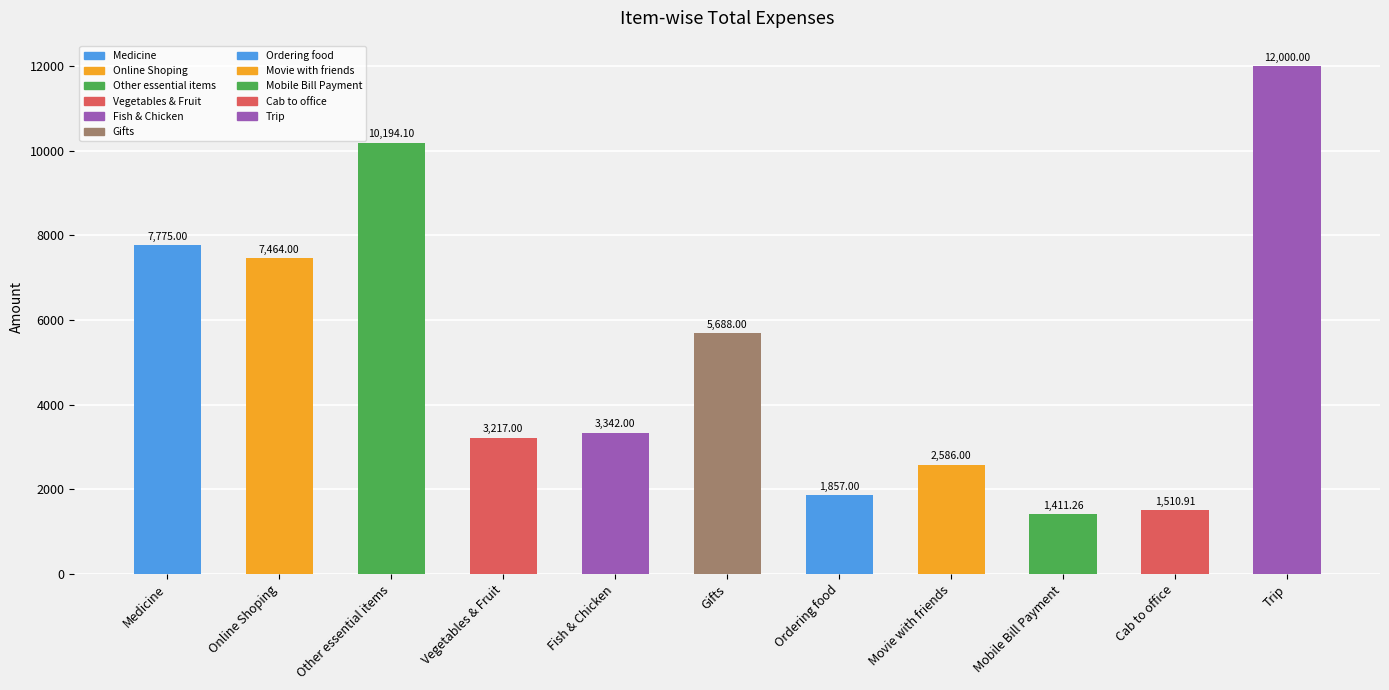

Which category has the lowest value across all series?

Mobile Bill Payment